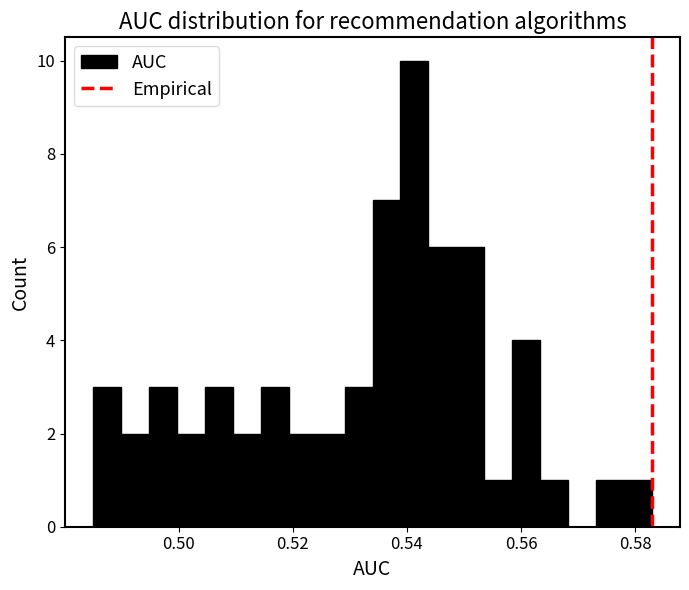

Read against the x-axis, roughly where is the centre of the tallest bar?

0.542